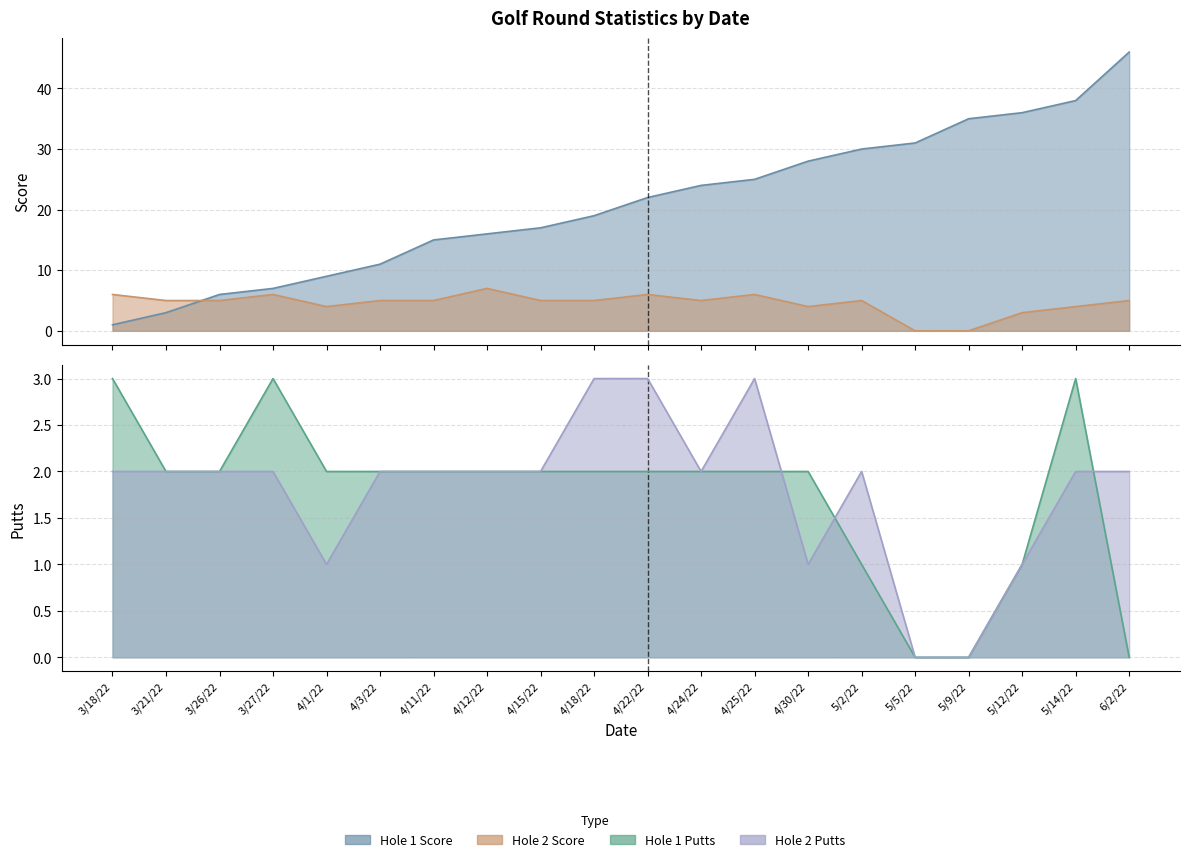

What is the difference between the maximum and minimum values in the Hole 1 Score series?

45